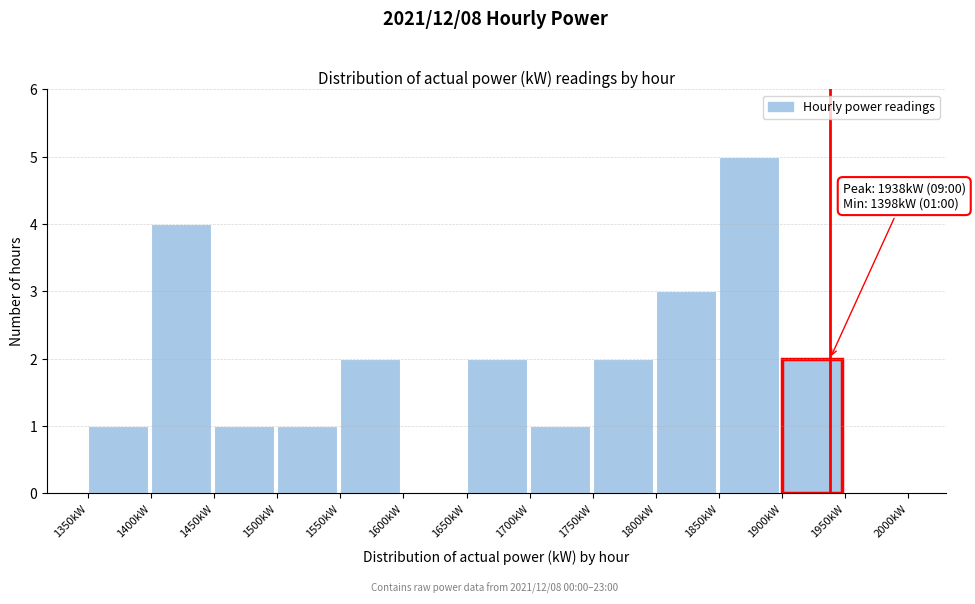

Which range on the x-axis has the tallest bar?

1850 to 1900